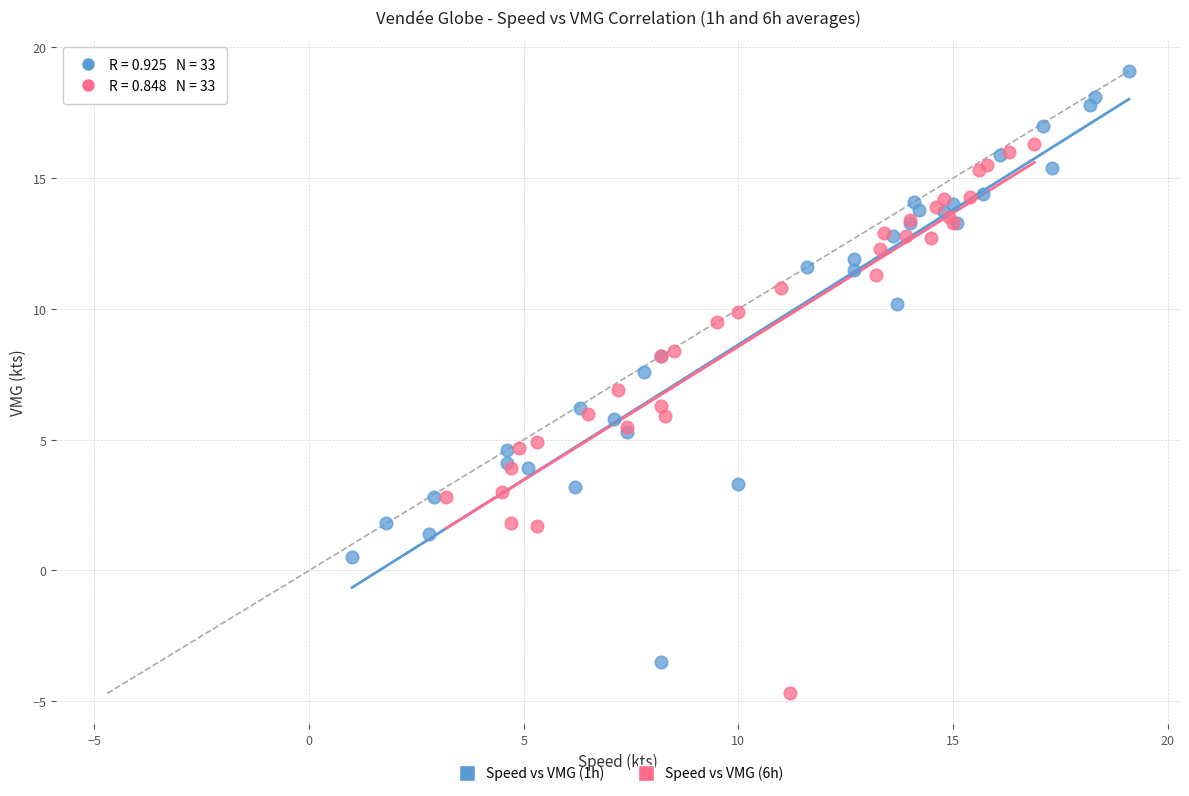

Which series has the widest spread of Y values?

Speed vs VMG (1h)